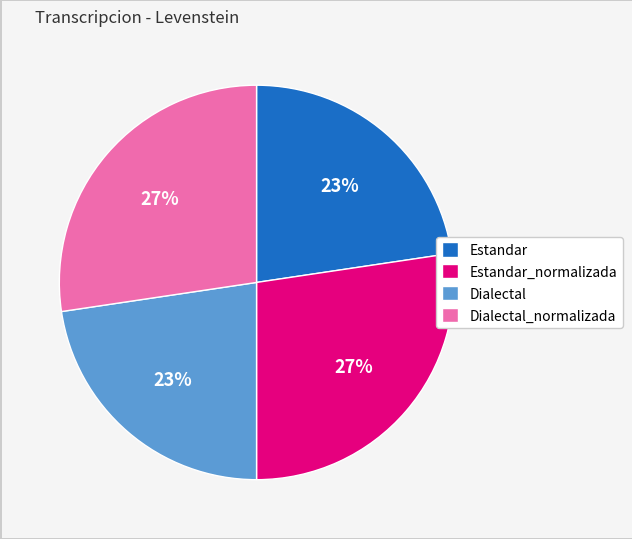

Is there any slice that represents more than half of the pie?

No